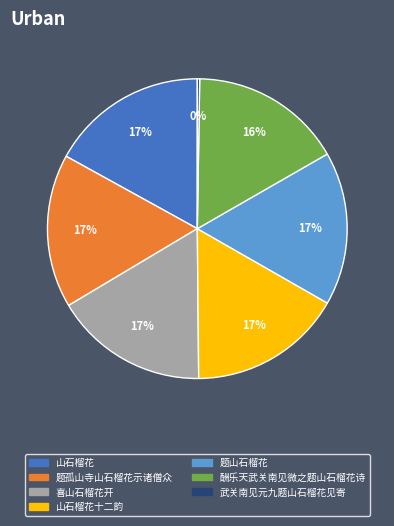

To the nearest percent, what portion does 题山石榴花 represent?

17%